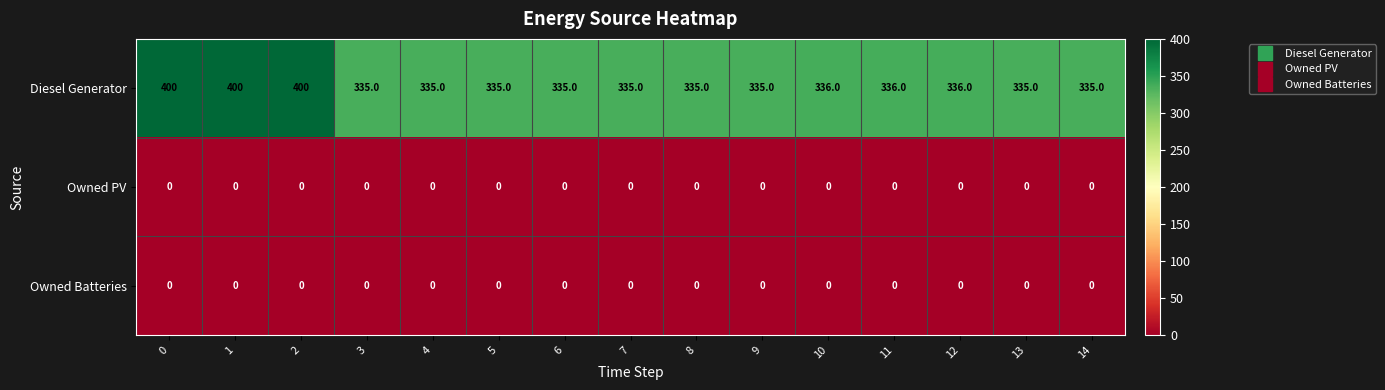

Is the value of Owned Batteries at 7 greater than the value of Diesel Generator at 10?

No